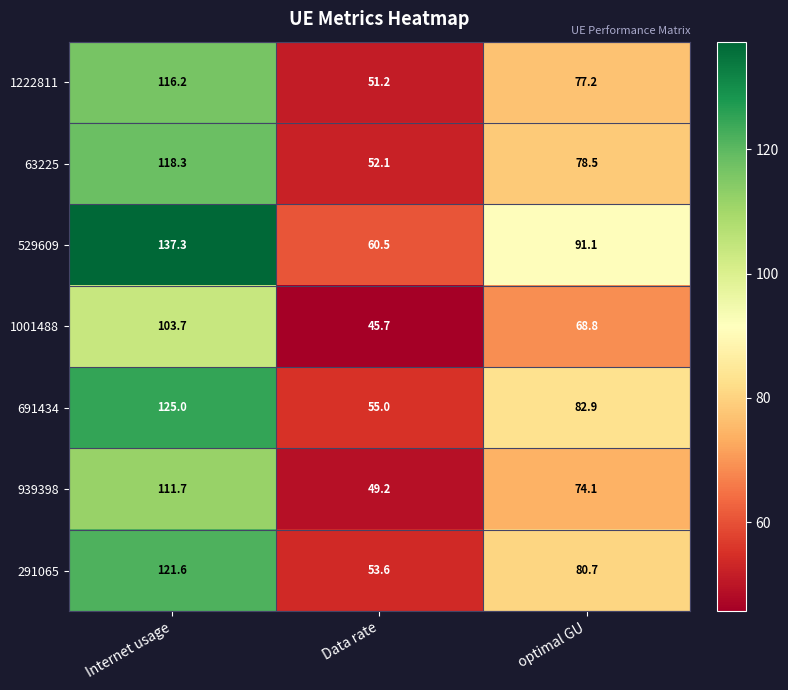

What is the difference between the maximum and minimum values in the 529609 series?

76.8